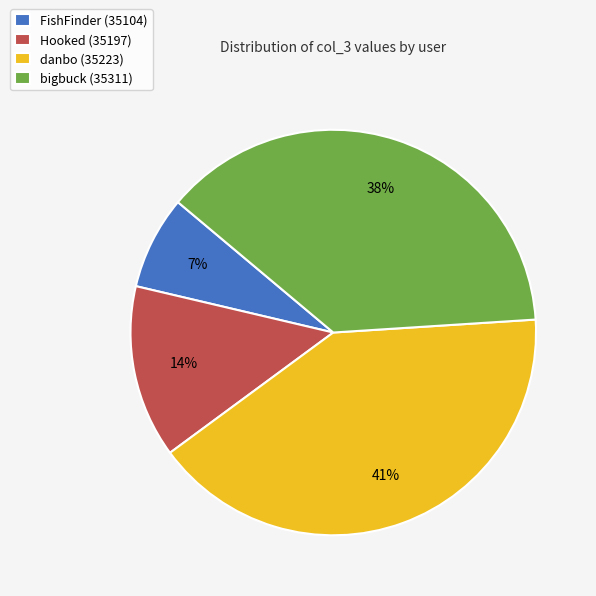

Does any single category account for the majority?

No